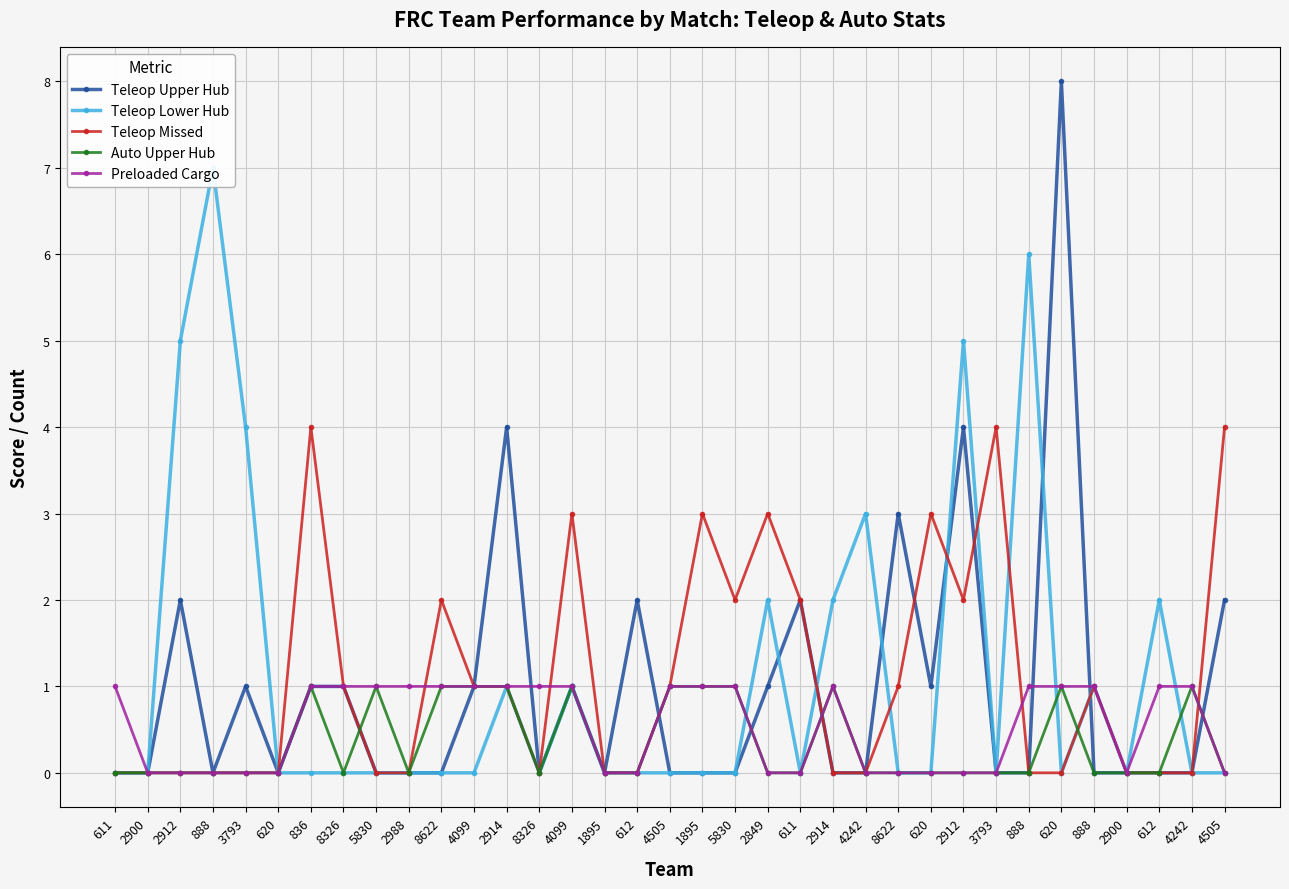

How many lines are shown in the chart?

5